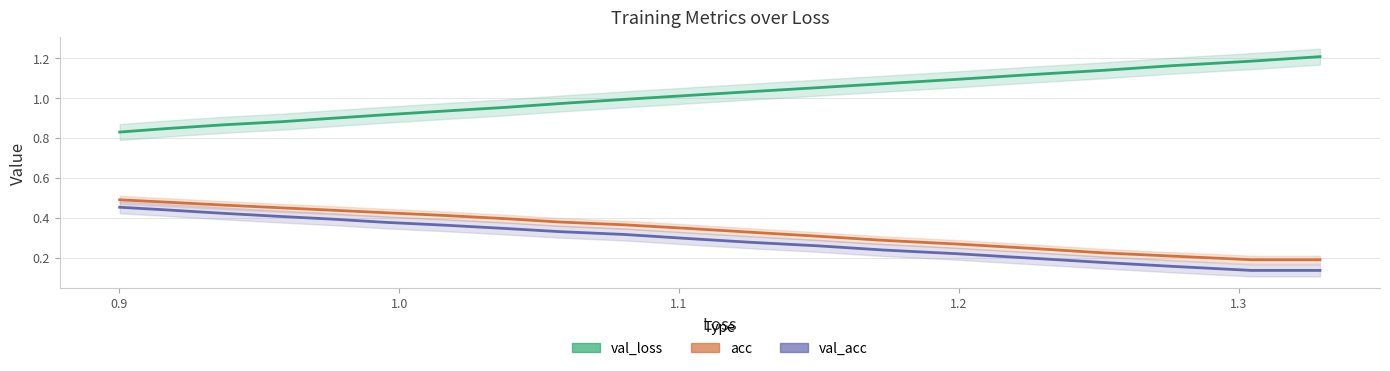

How many distinct data groups are displayed?

3